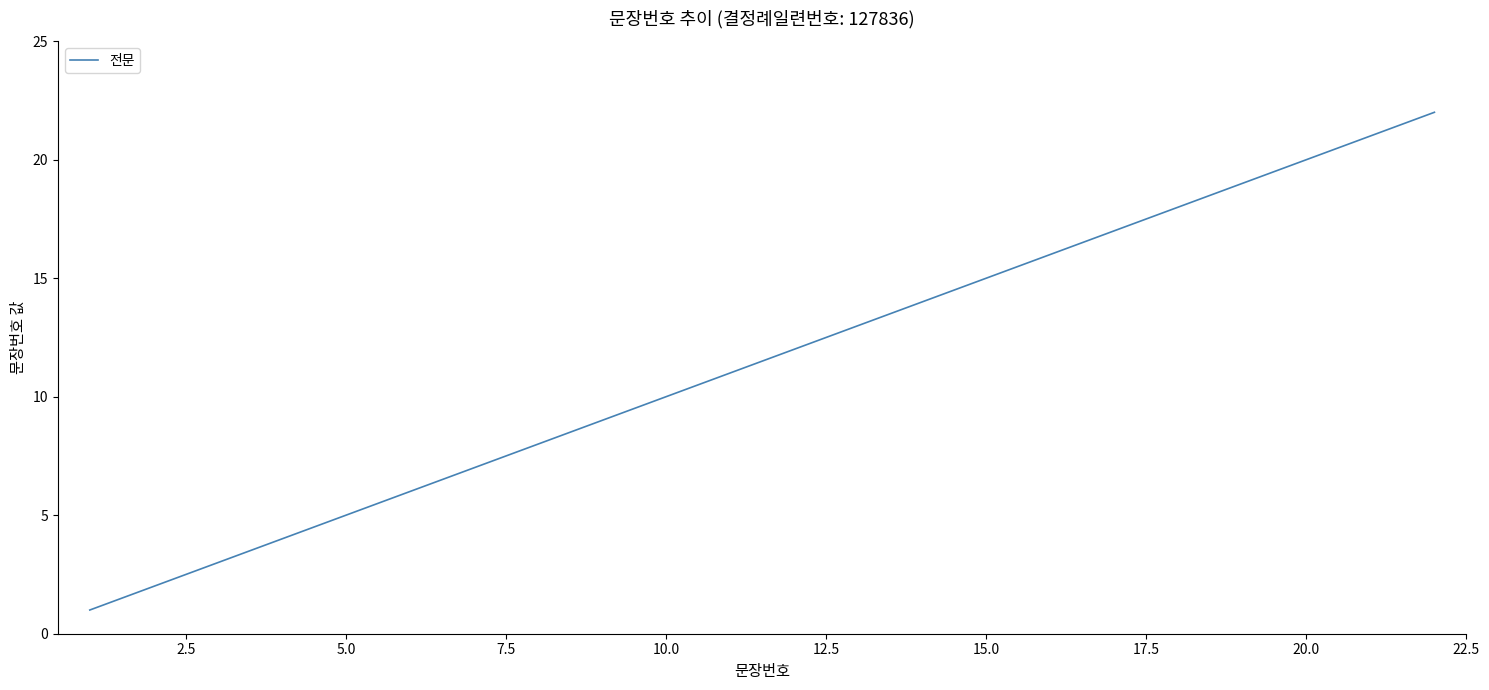

What is the difference between the maximum and minimum values?

21